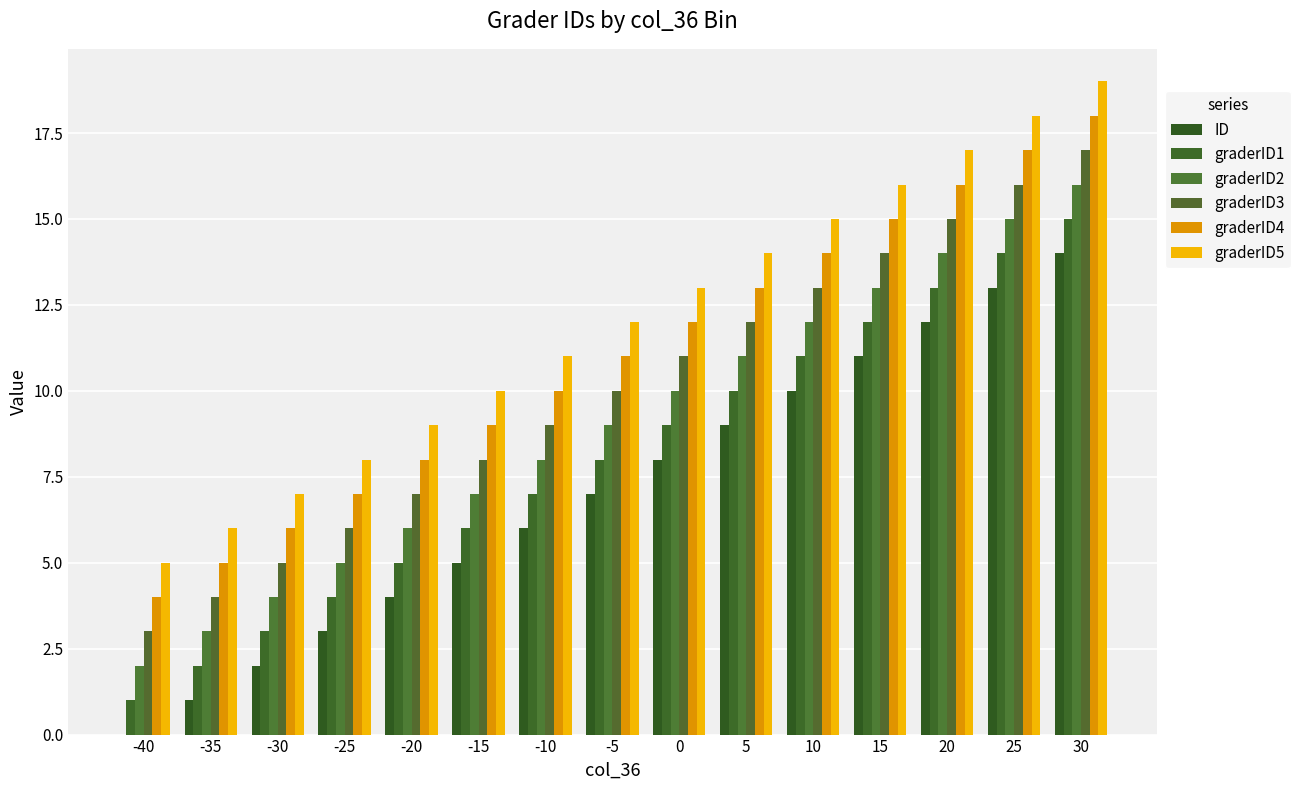

What is the maximum value shown in the chart?

19